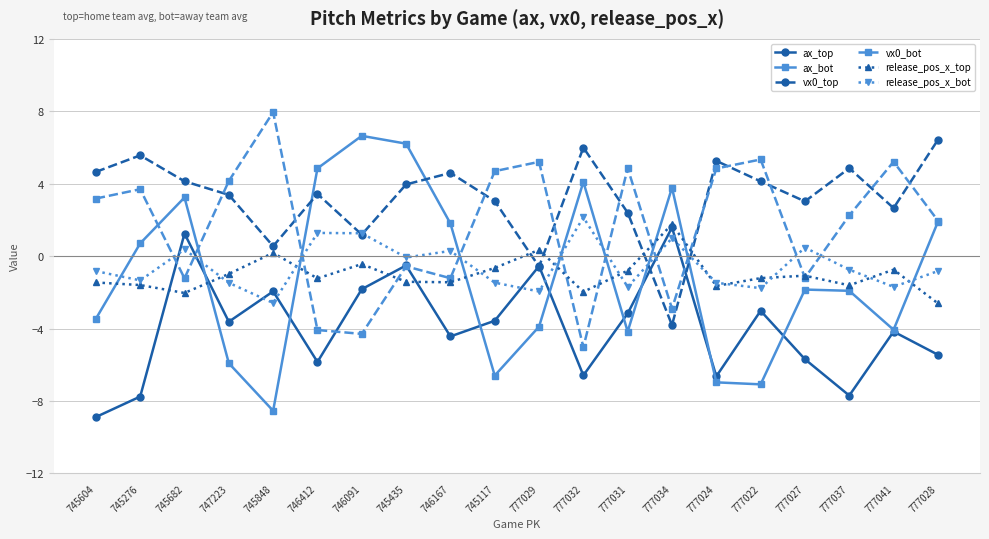

At which category does vx0_top reach its first local peak?

745276